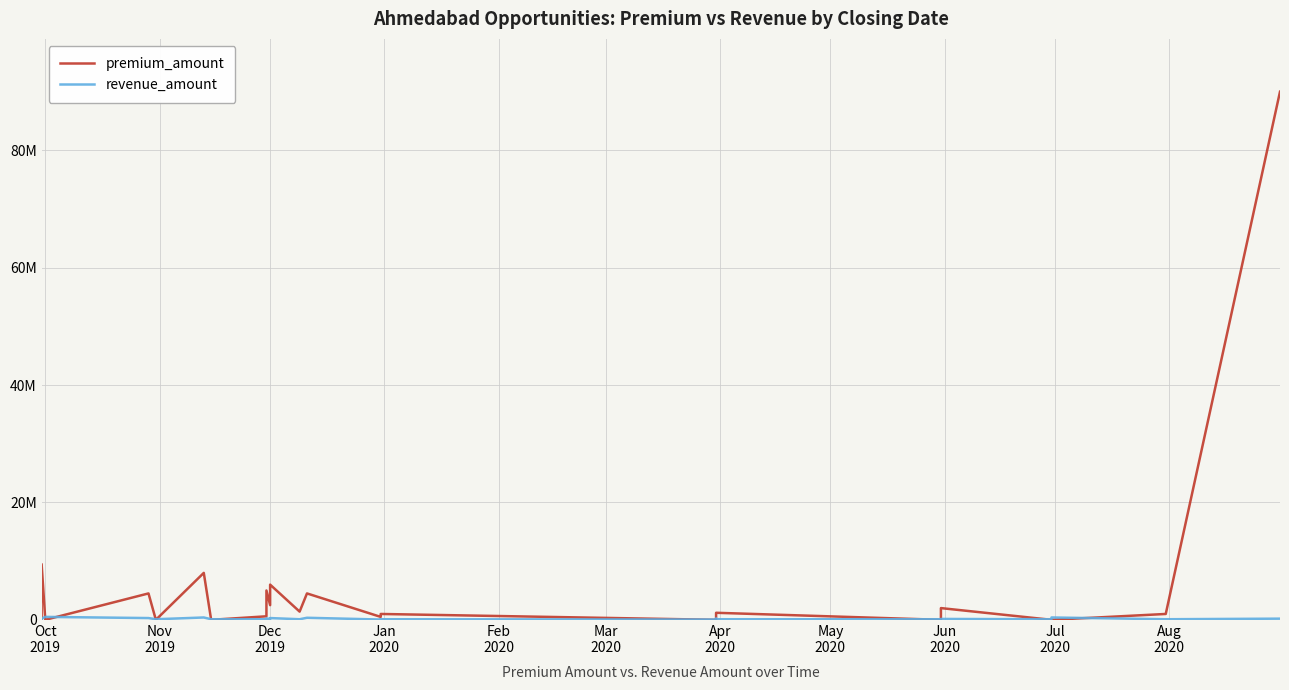

The premium_amount series shows 318530 at Nov
2019. True or false?

False